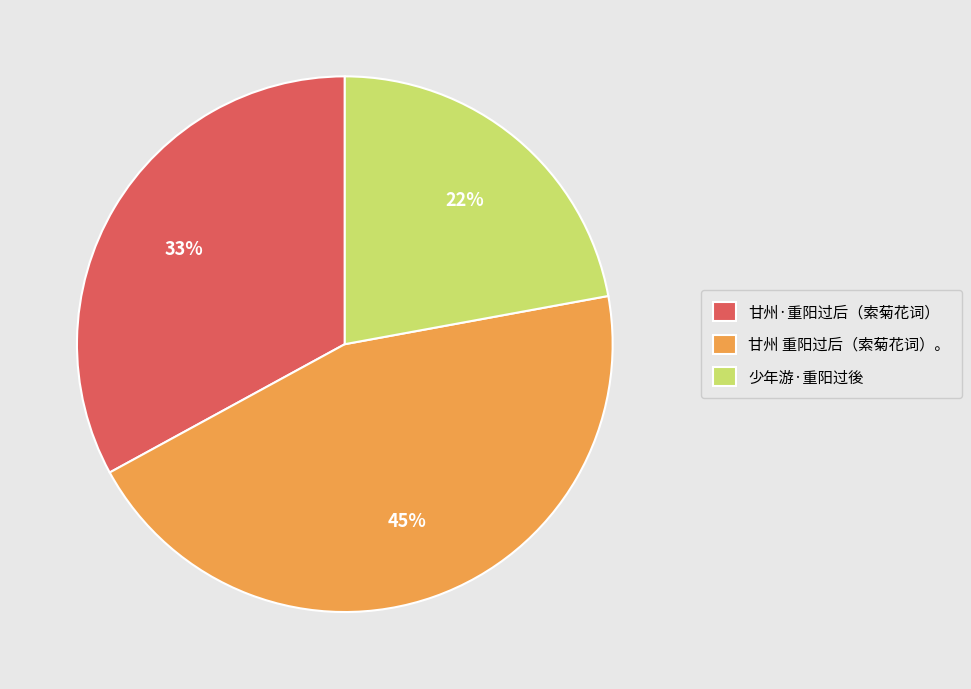

To the nearest percent, what is the difference between the largest and smallest slice percentages?

23%